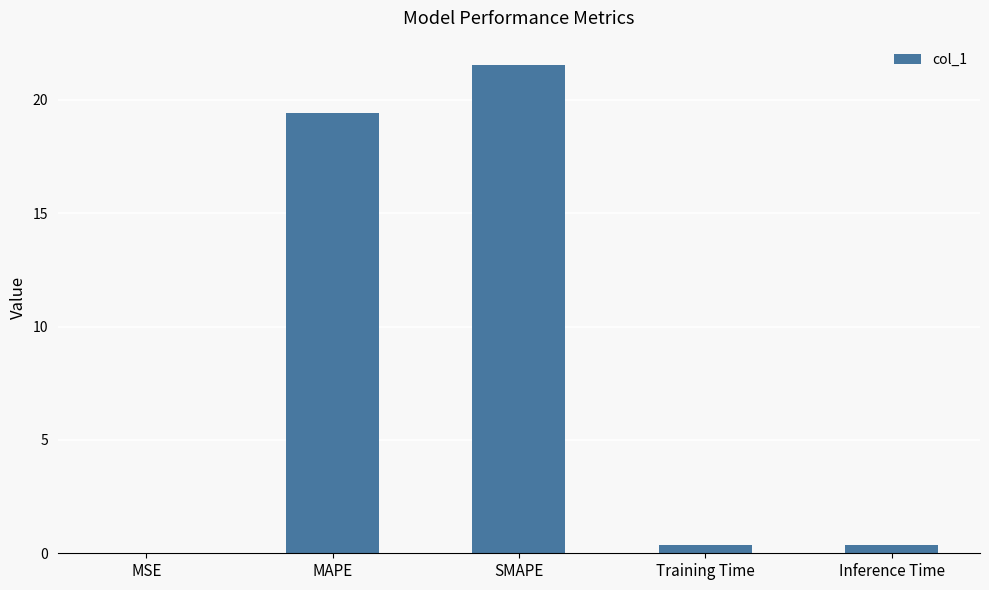

What is the sum of the values at SMAPE and MAPE?

41.0